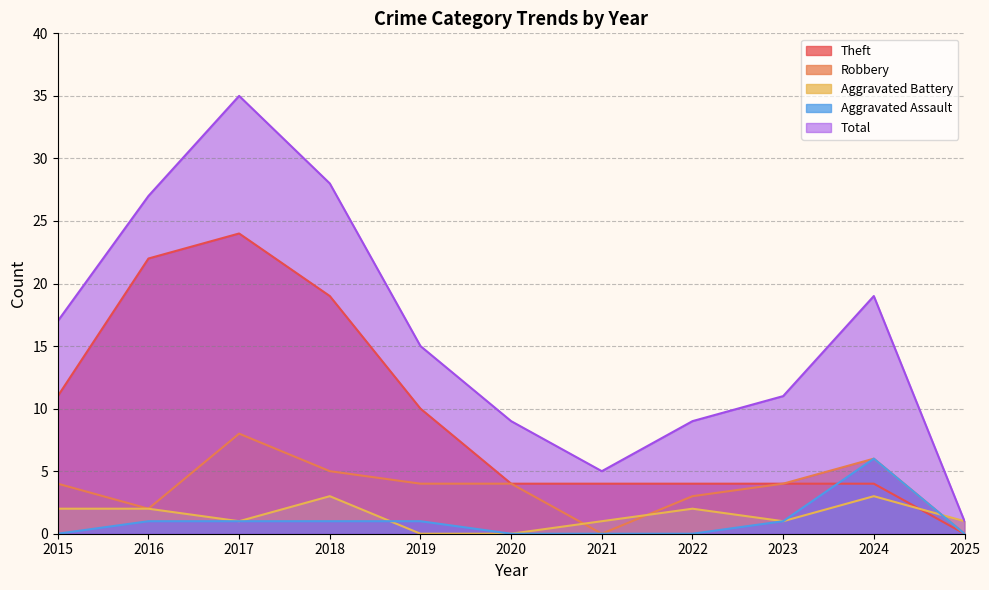

What value does the Total series have at 2020?

9